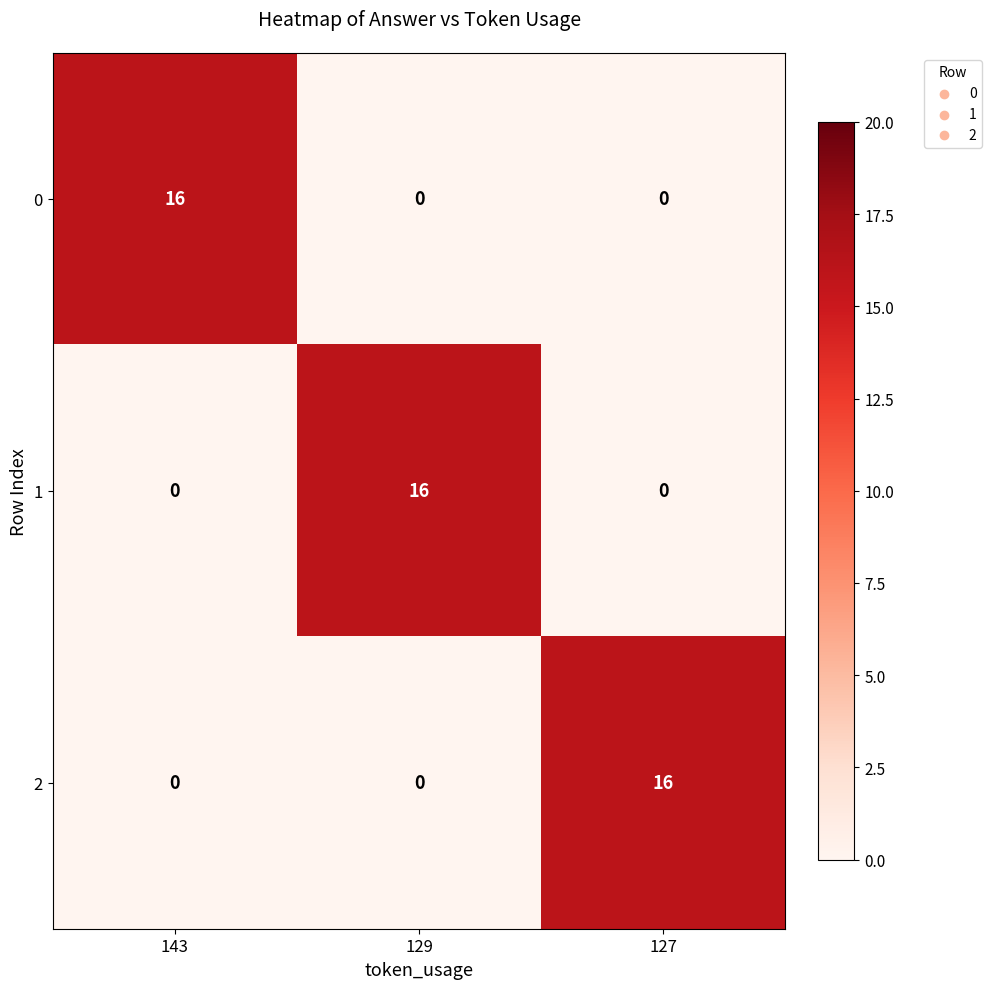

Count the 2 values in the range 0 to 16.

3